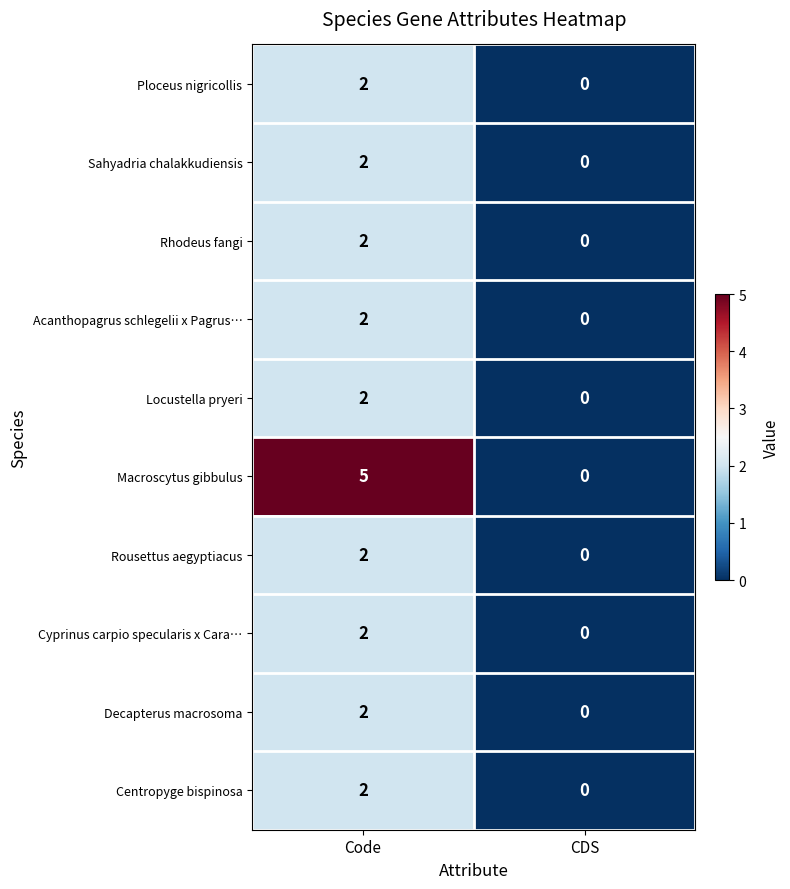

What is the maximum value shown in the chart?

5